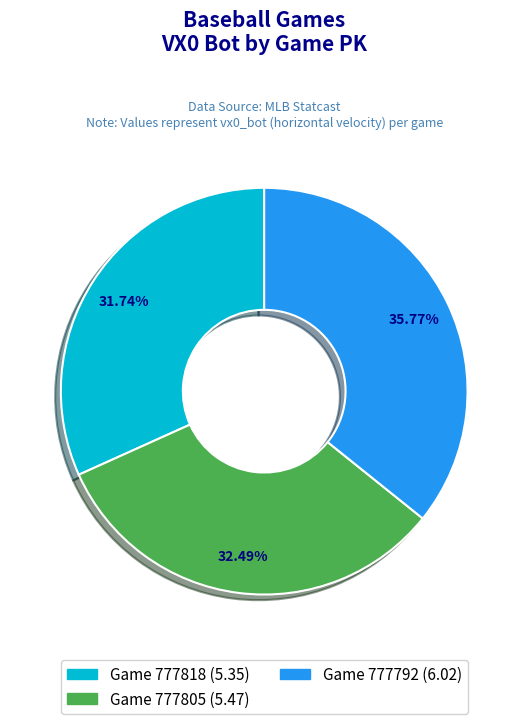

Is there a majority slice in this chart?

No